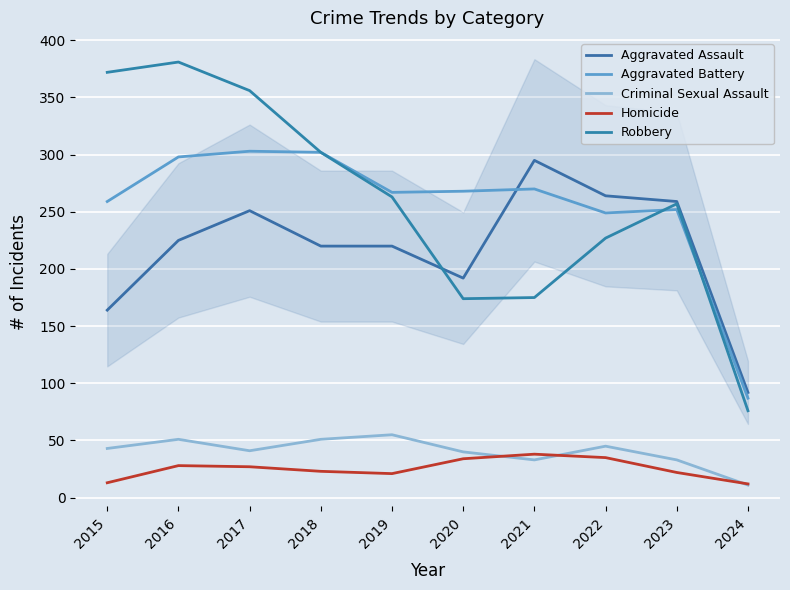

Which series has the largest range (max minus min)?

Robbery